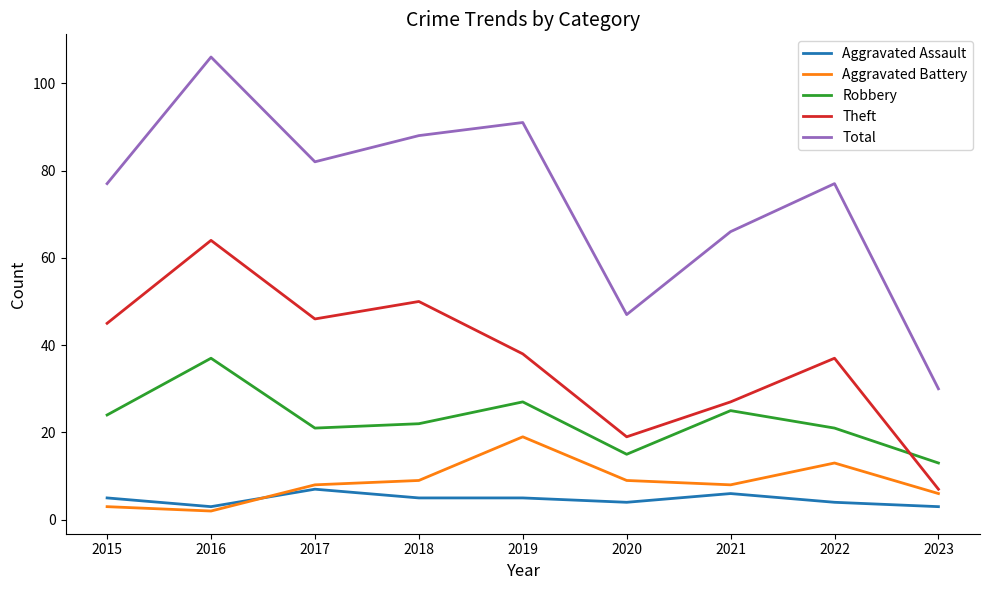

What is the difference between the maximum and second lowest values in the Aggravated Assault series?

4